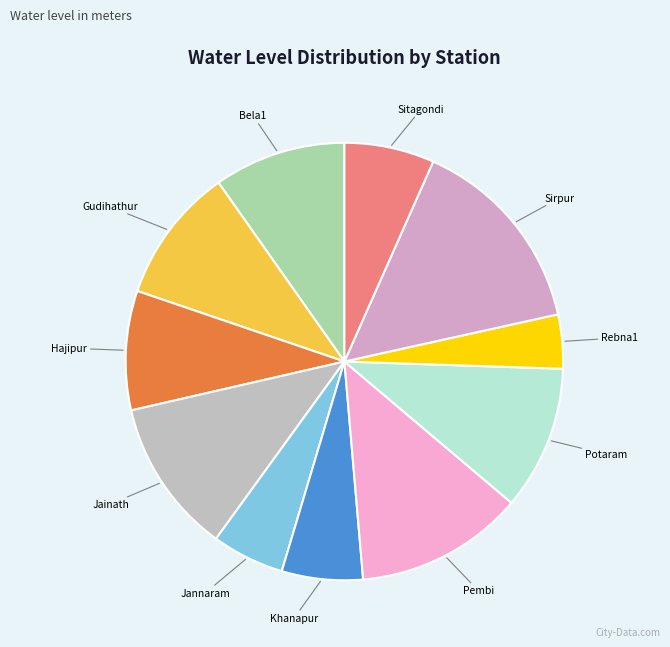

Which slice is the largest?

Sirpur